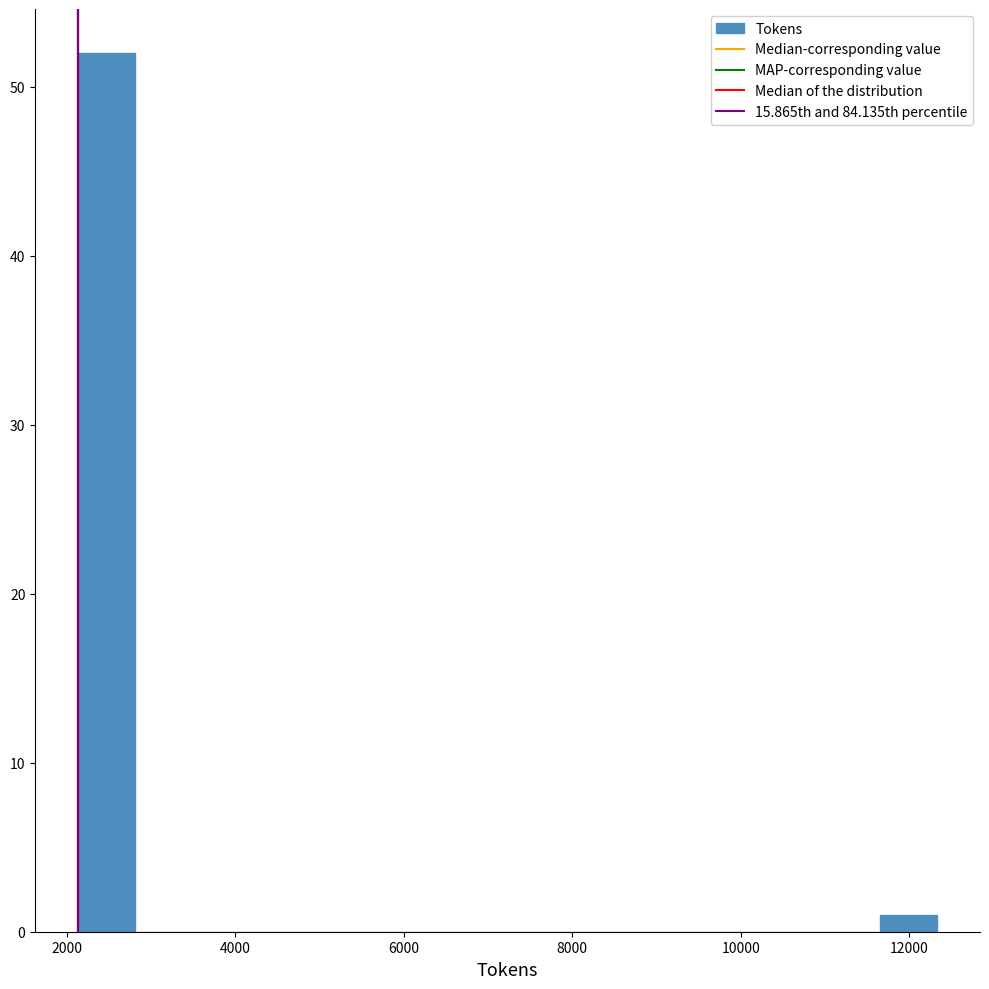

Around what value on the x-axis is the tallest bar? Give the approximate position of its centre, as read against the axis.

2400